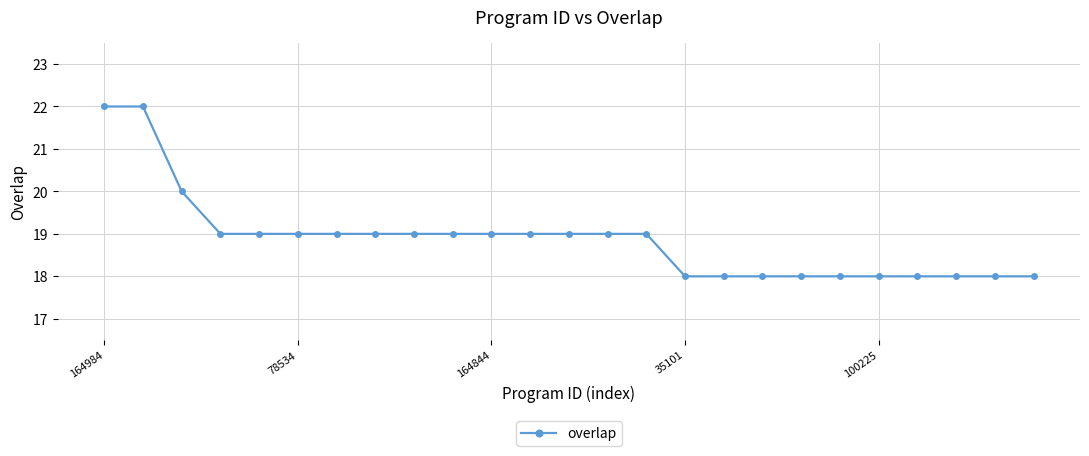

What is the minimum value shown in the chart?

18